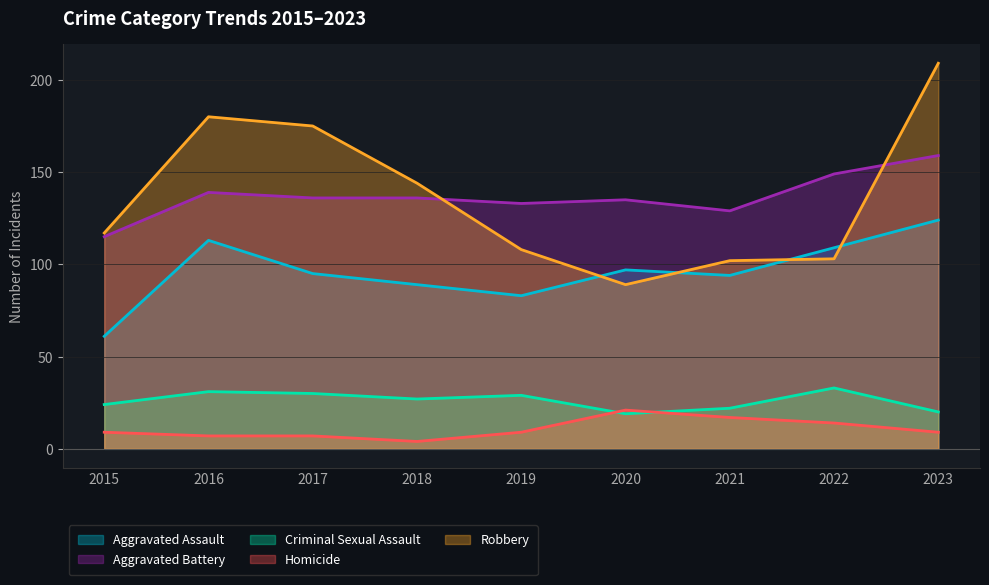

What is the difference between the maximum and minimum values in the Aggravated Assault series?

63